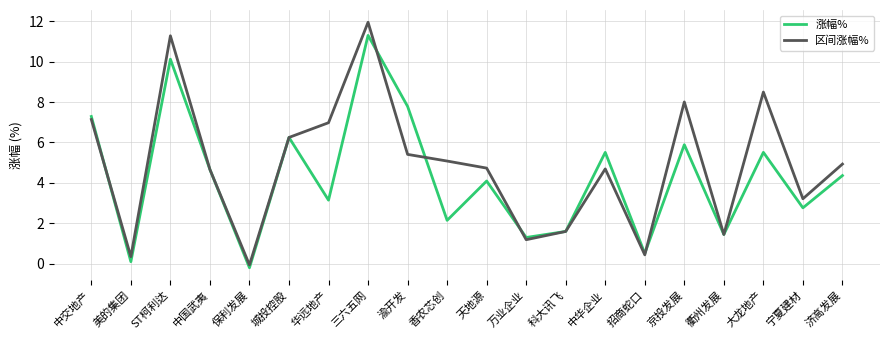

Is it true that 区间涨幅% equals 12.0 at 大龙地产?

False